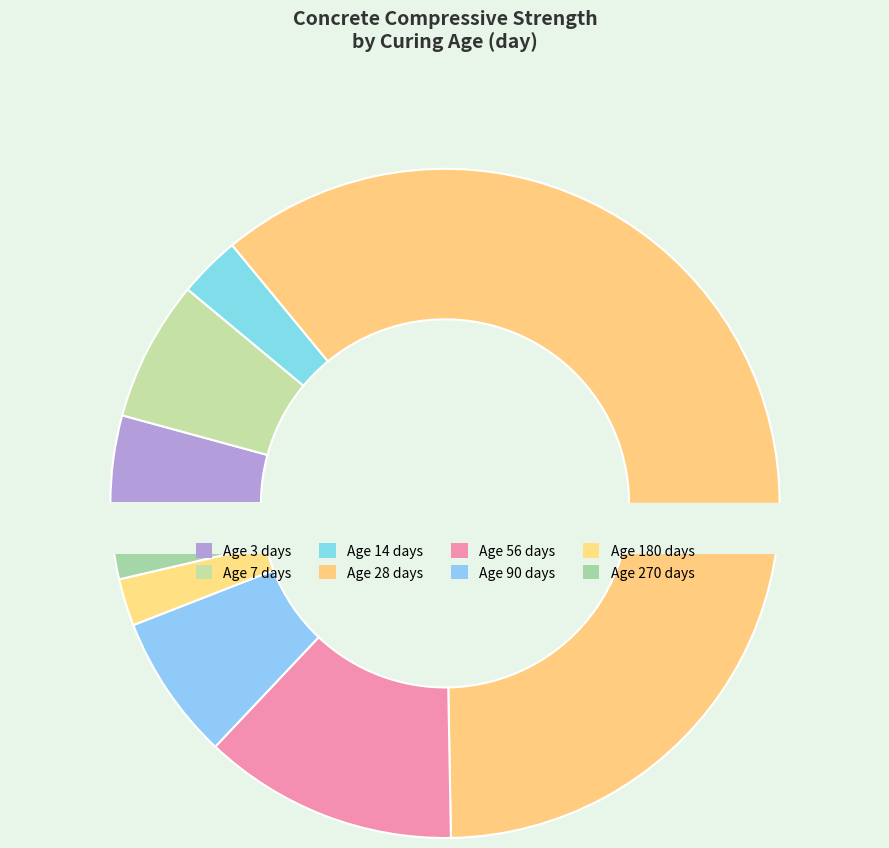

Is 14 the majority of the pie?

No